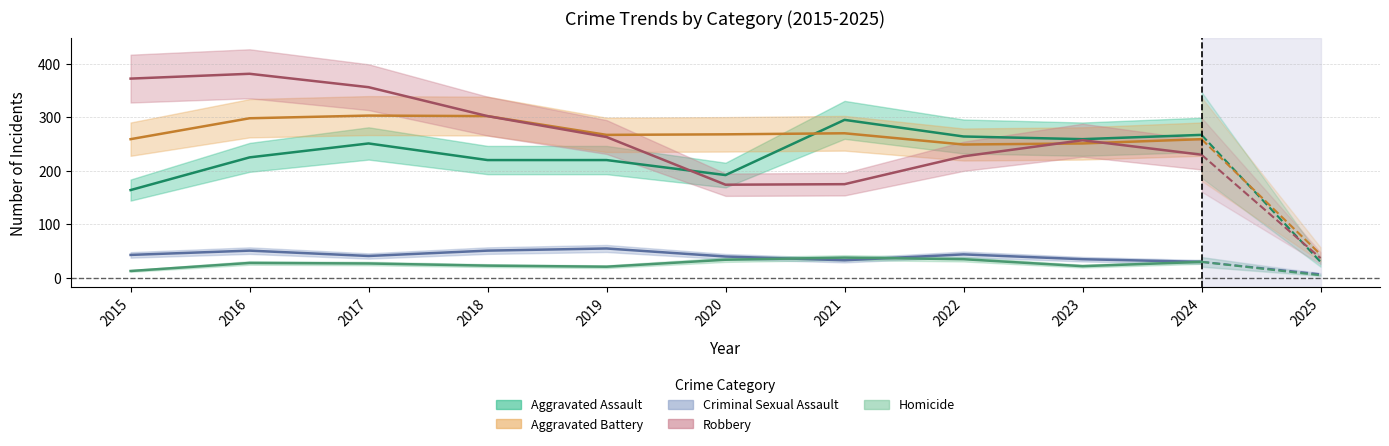

Is the value of Aggravated Battery at 2019 greater than the value of Aggravated Assault at 2015?

Yes